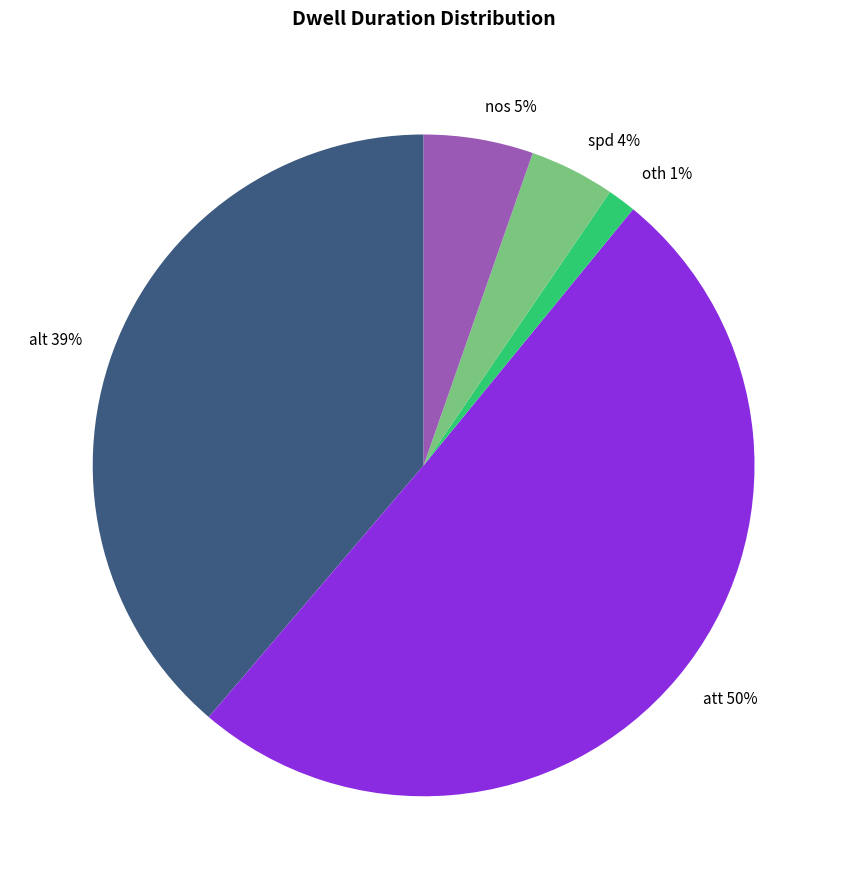

To the nearest percent, what percentage of the pie is spd?

4%